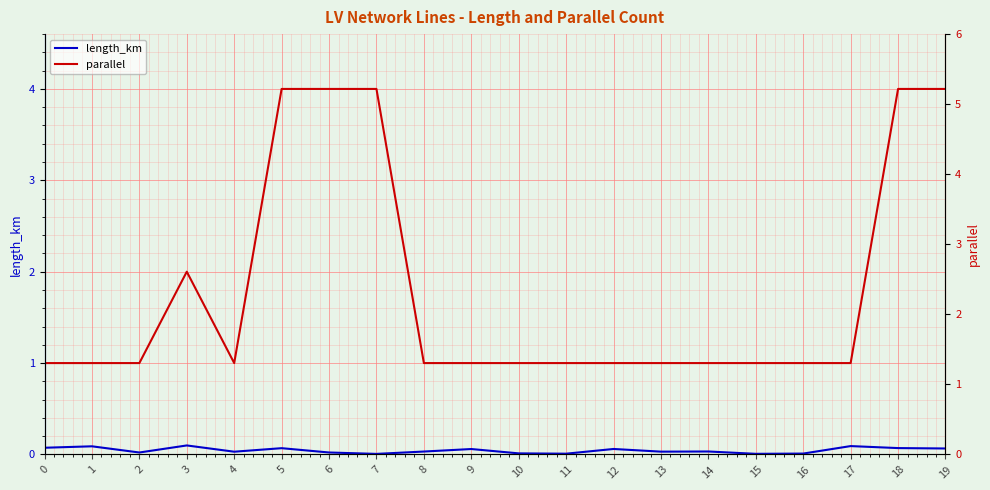

What is the difference between the second highest and second lowest values in the parallel series?

3.0